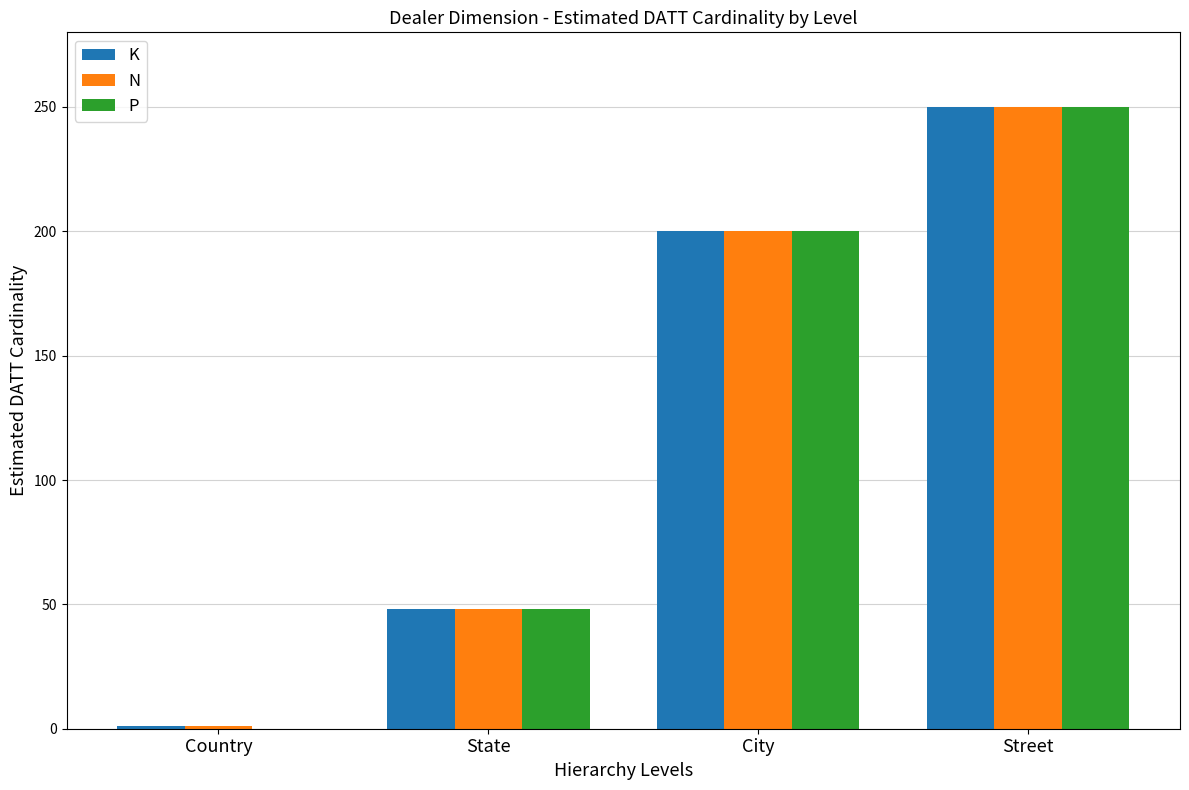

At which label is N closest to 125?

City